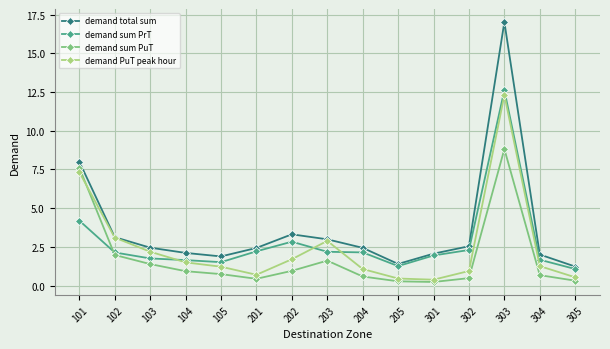

At which category does demand total sum reach its first local valley?

105